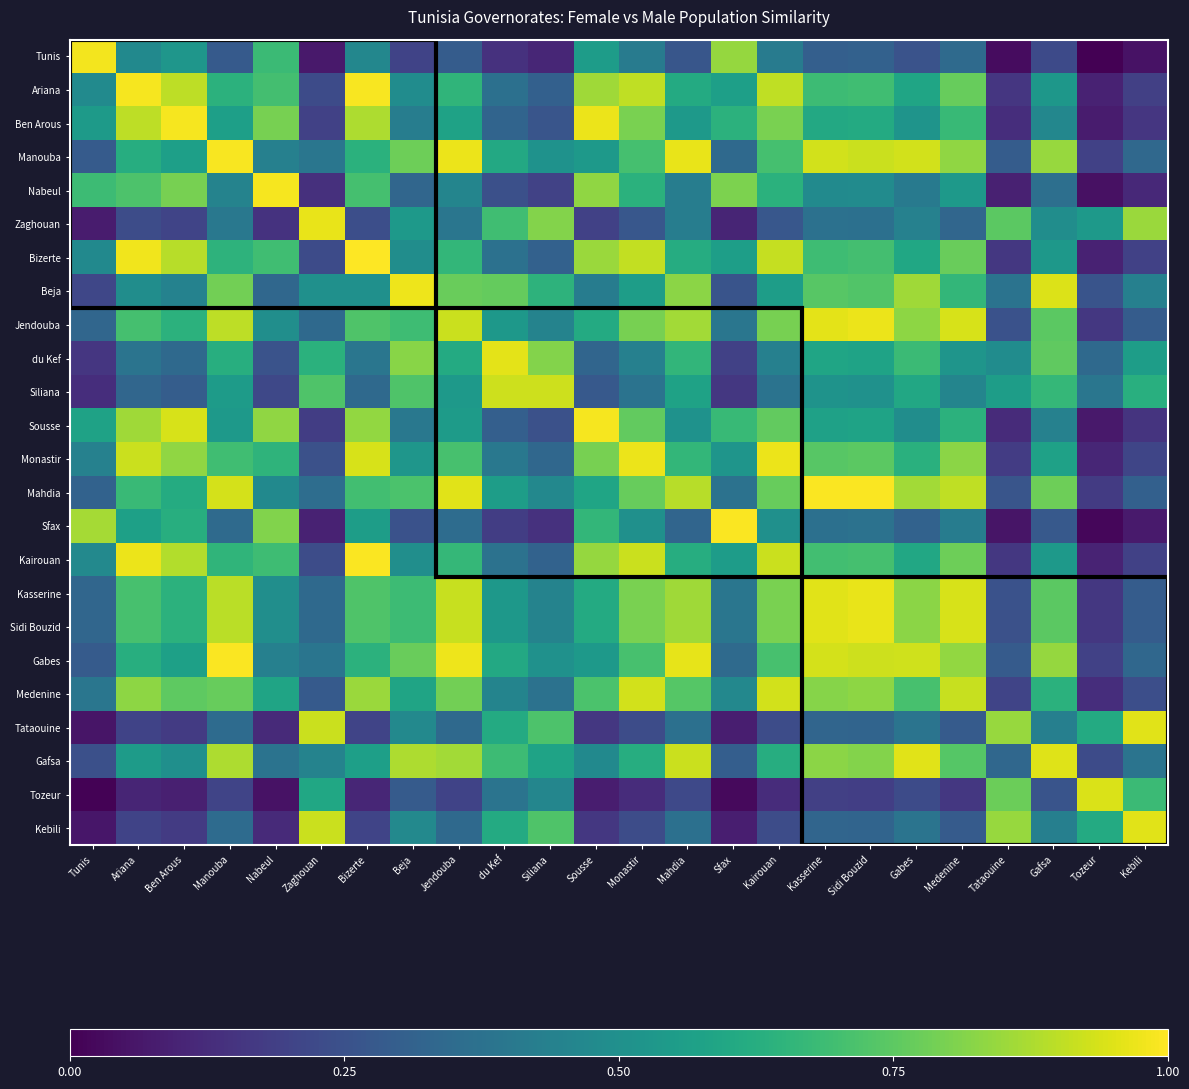

At Tunis, list the series in order from smallest to largest.

Tozeur, Tataouine, Kebili, Zaghouan, Siliana, du Kef, Beja, Gafsa, Manouba, Gabes, Mahdia, Jendouba, Kasserine, Sidi Bouzid, Medenine, Monastir, Kairouan, Bizerte, Ariana, Ben Arous, Sousse, Nabeul, Sfax, Tunis